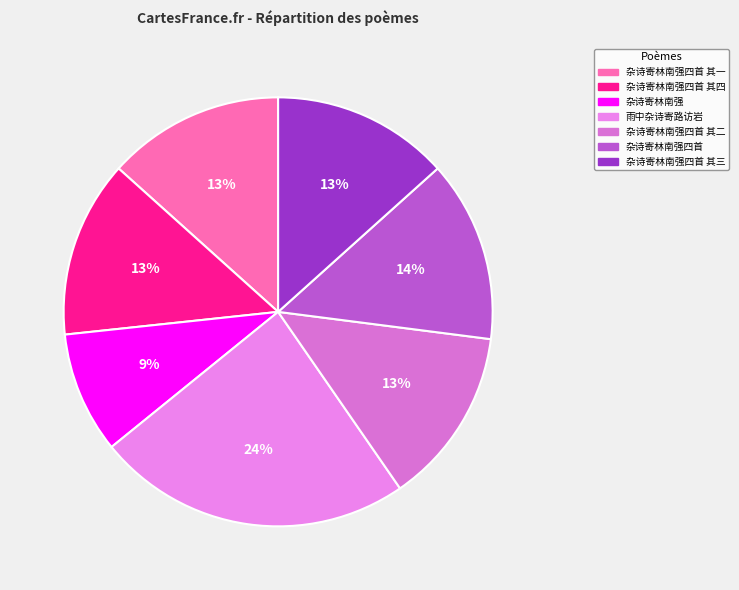

The 杂诗寄林南强四首 其四 slice represents 13% of the pie. True or false?

True